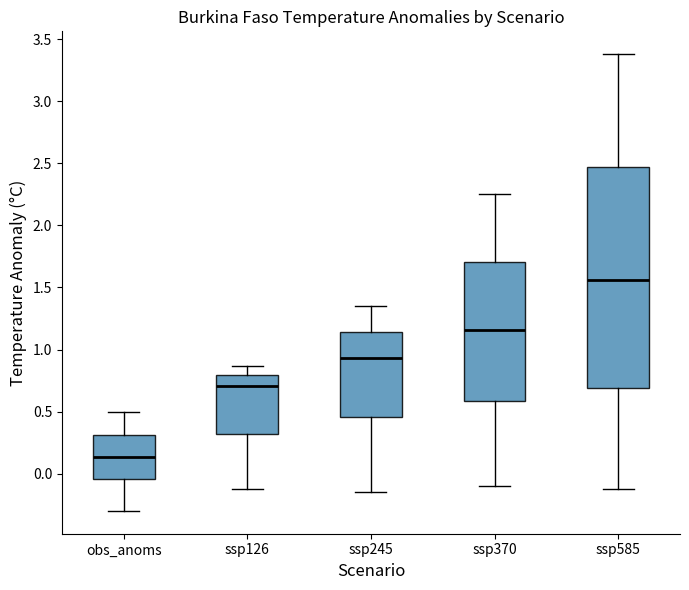

Reading left to right, transcribe this box plot: for each box, give where its median line is, the range the box spans, and where its two whiskers end, as read against the y-axis. The values are not printed on the chart, so give them approximately, as read against the axis.

obs_anoms: median 0.15, box -0.05 to 0.30, whiskers -0.30 to 0.50
ssp126: median 0.70, box 0.30 to 0.80, whiskers -0.10 to 0.85
ssp245: median 0.95, box 0.45 to 1.15, whiskers -0.15 to 1.35
ssp370: median 1.15, box 0.60 to 1.70, whiskers -0.10 to 2.25
ssp585: median 1.55, box 0.70 to 2.45, whiskers -0.10 to 3.40